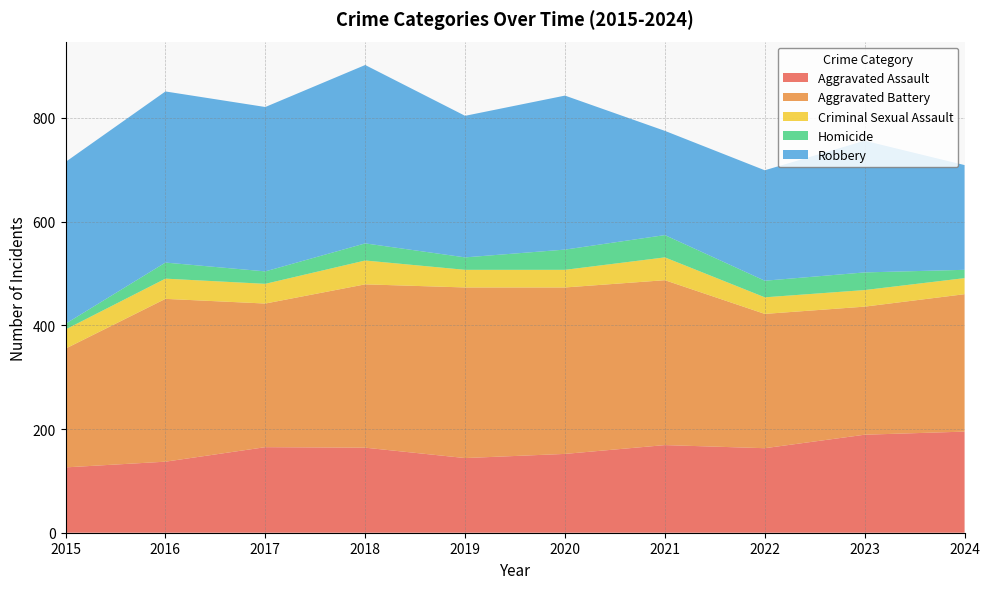

Reading left to right, transcribe all the data shown in this chart.

Aggravated Assault: 126	137	165	164	144	152	169	163	189	195
Aggravated Battery: 229	314	277	315	329	321	318	259	247	265
Criminal Sexual Assault: 37	39	38	46	34	34	44	32	32	31
Homicide: 11	31	24	33	24	39	43	32	34	16
Robbery: 312	330	317	344	273	297	201	213	254	202